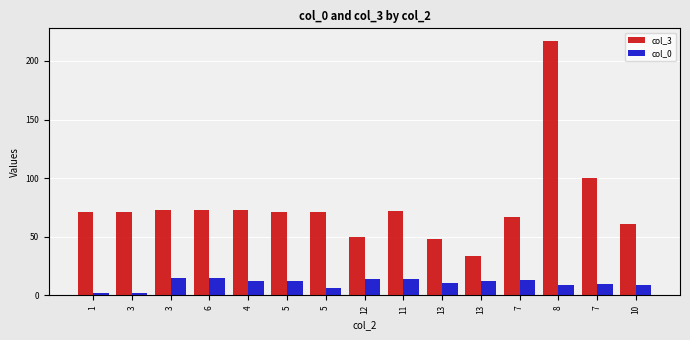

How many bars are there in each group?

2